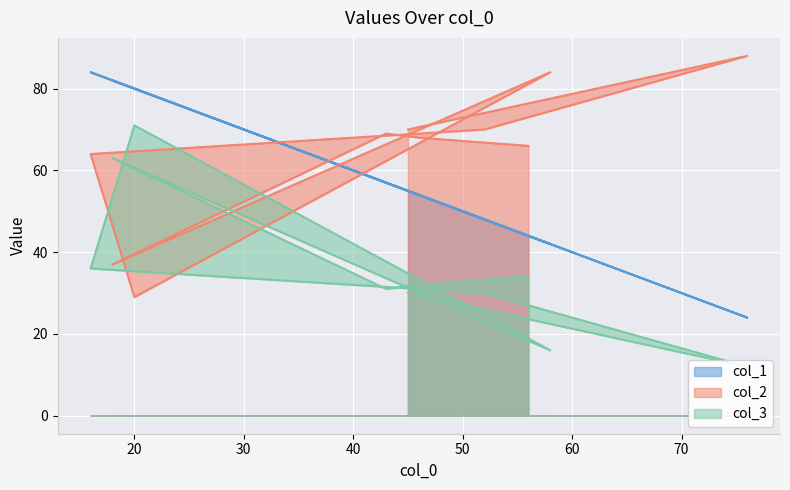

Rank the categories by col_1 value from highest to lowest.

16, 18, 20, 43, 45, 46, 52, 56, 58, 76